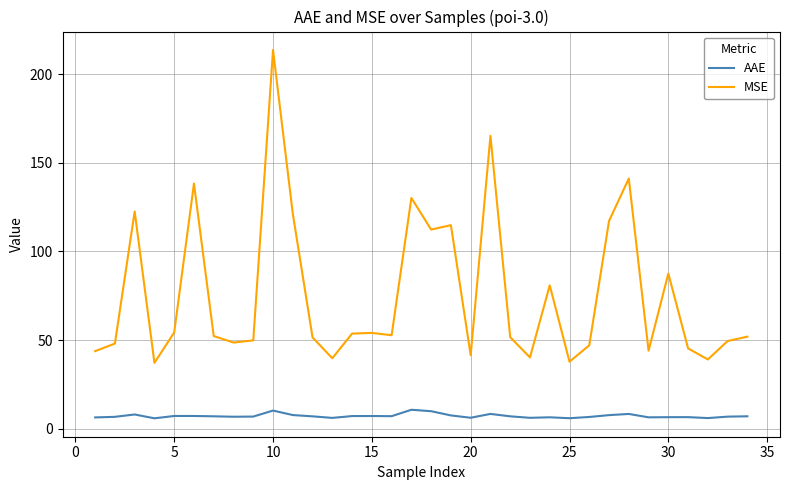

Rank the series by their maximum value, from highest to lowest.

MSE, AAE